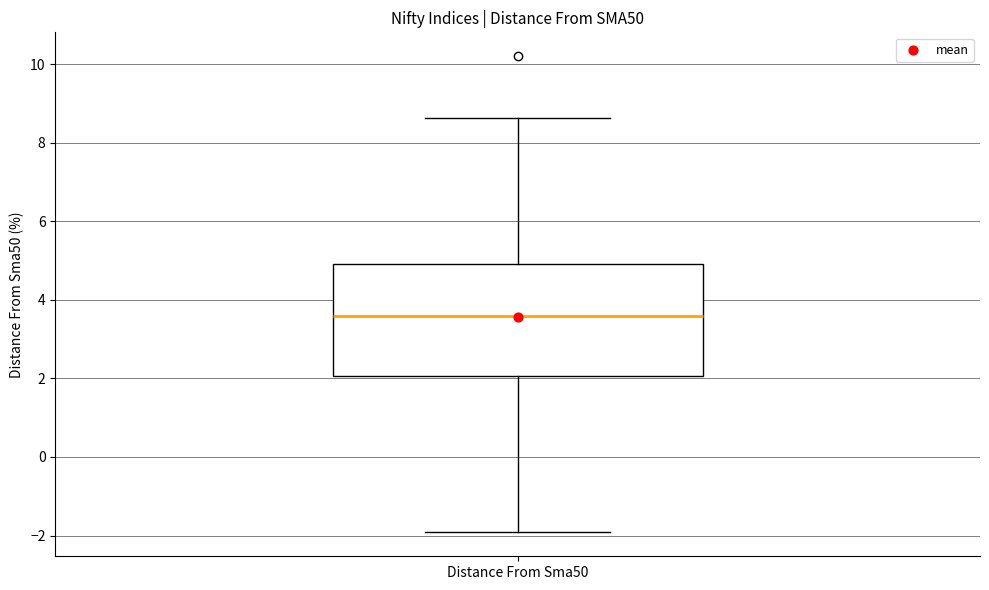

Where is the upper edge of the box for Distance From Sma50 on the y-axis? The values are not printed on the chart, so give them approximately, as read against the axis.

5.0